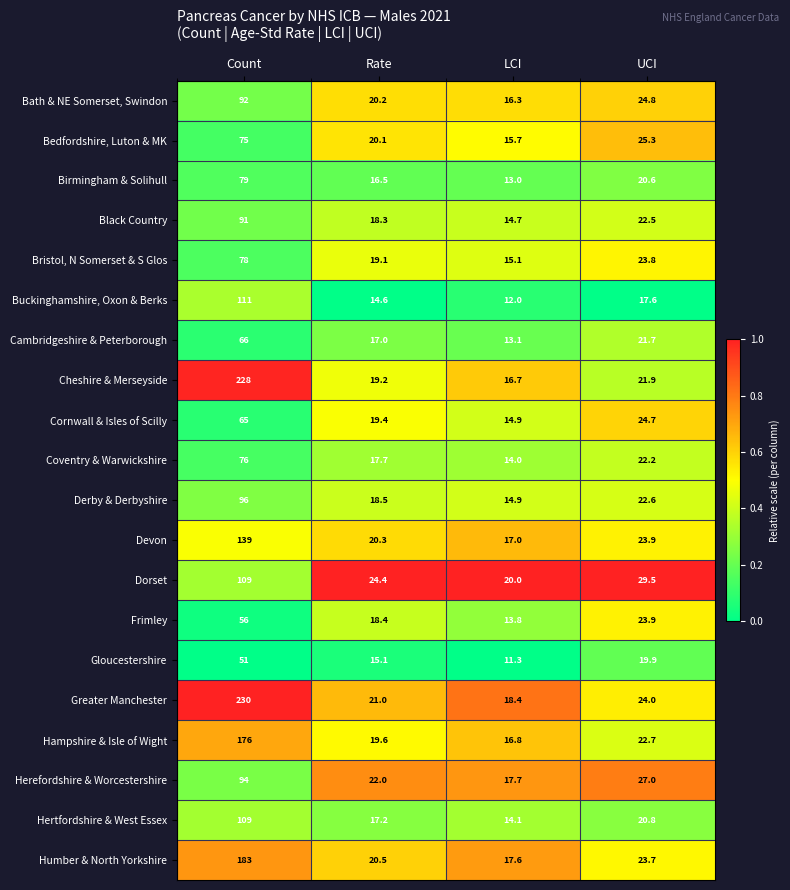

List the labels in order of Gloucestershire value, smallest first.

LCI, Rate, UCI, Count